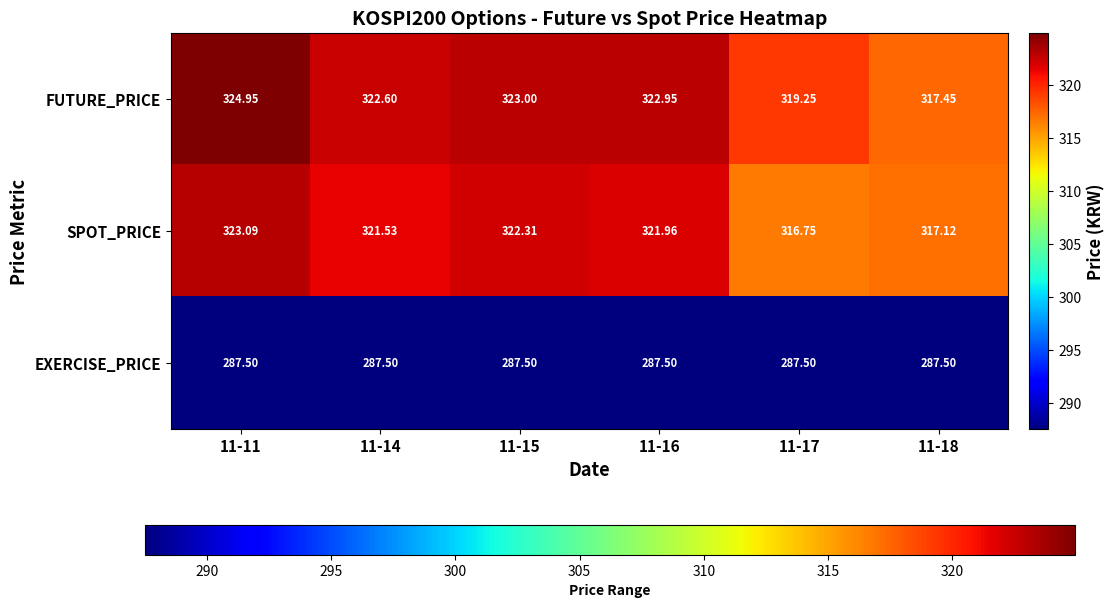

What is the difference between the highest and lowest values at 11-14?

35.1